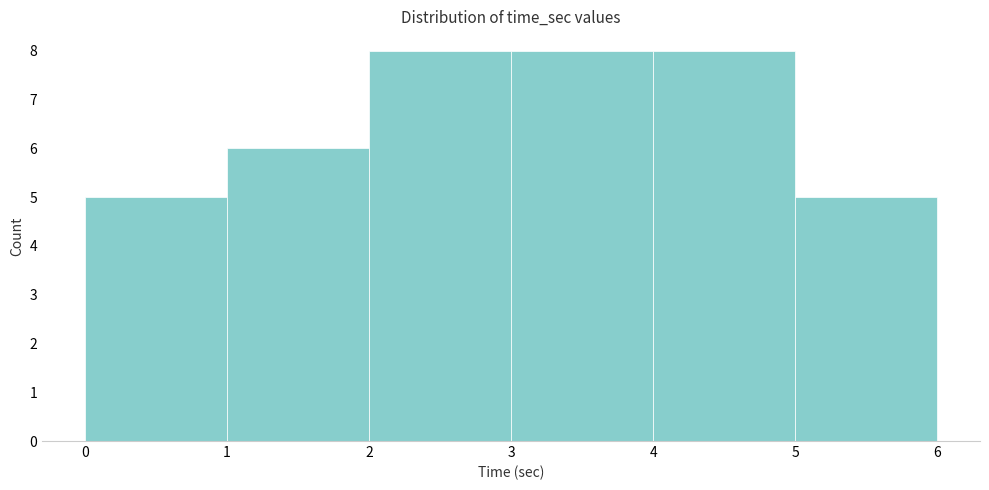

Reading left to right, list every bar in this chart as the range it spans on the x-axis followed by its height. The values are not printed on the chart, so give them approximately, as read against the axis.

0 to 1: 5
1 to 2: 6
2 to 3: 8
3 to 4: 8
4 to 5: 8
5 to 6: 5